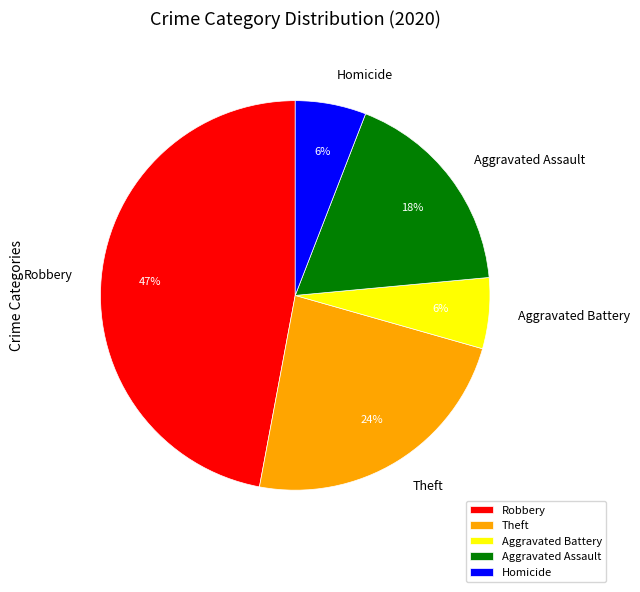

What percentage is the Aggravated Battery slice, to the nearest percent?

6%